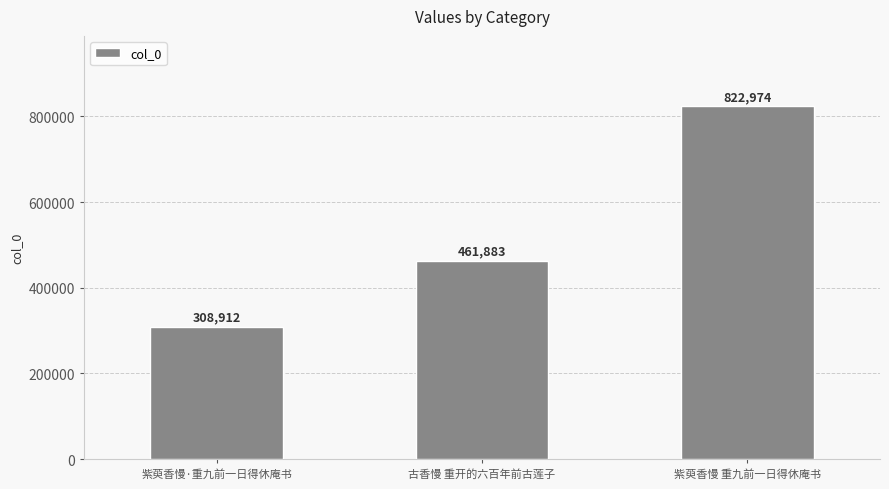

At which category does the chart reach its peak across all series?

紫萸香慢 重九前一日得休庵书